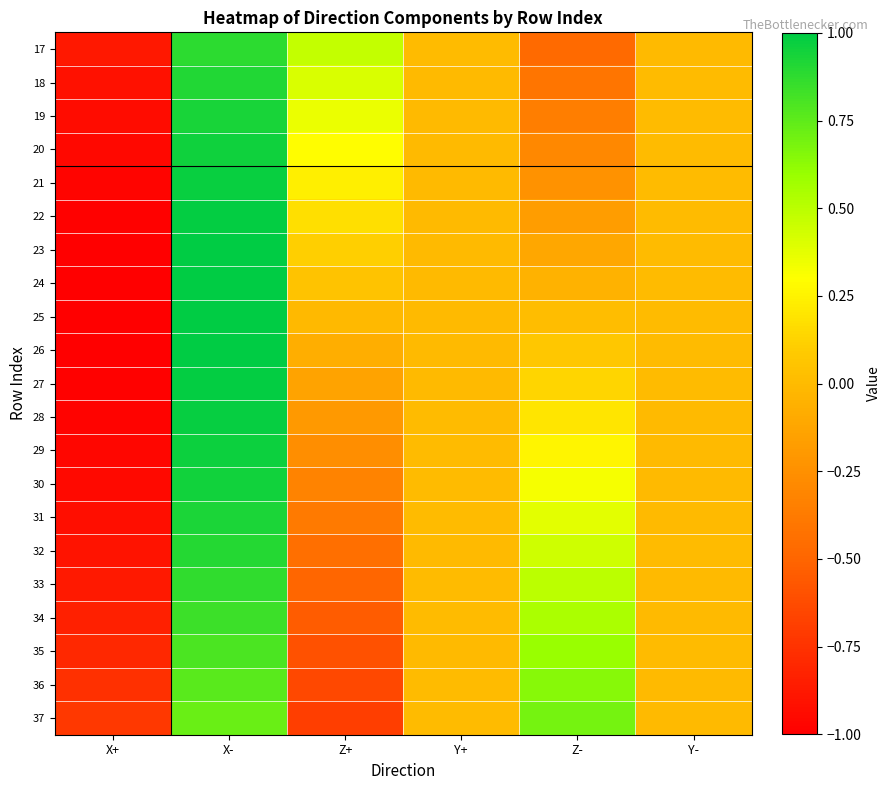

Reading left to right, list all the values displayed in this chart.

17: X+=-0.9	X-=0.9	Z+=0.5	Y+=0.0	Z-=-0.5	Y-=-0.0
18: X+=-0.9	X-=0.9	Z+=0.4	Y+=-0.0	Z-=-0.4	Y-=0.0
19: X+=-0.9	X-=0.9	Z+=0.4	Y+=-0.0	Z-=-0.4	Y-=0.0
20: X+=-1.0	X-=1.0	Z+=0.3	Y+=-0.0	Z-=-0.3	Y-=0.0
21: X+=-1.0	X-=1.0	Z+=0.2	Y+=-0.0	Z-=-0.2	Y-=0.0
22: X+=-1.0	X-=1.0	Z+=0.2	Y+=-0.0	Z-=-0.2	Y-=0.0
23: X+=-1.0	X-=1.0	Z+=0.1	Y+=-0.0	Z-=-0.1	Y-=0.0
24: X+=-1.0	X-=1.0	Z+=0.0	Y+=-0.0	Z-=-0.0	Y-=0.0
25: X+=-1.0	X-=1.0	Z+=-0.0	Y+=-0.0	Z-=0.0	Y-=0.0
26: X+=-1.0	X-=1.0	Z+=-0.1	Y+=-0.0	Z-=0.1	Y-=0.0
27: X+=-1.0	X-=1.0	Z+=-0.1	Y+=-0.0	Z-=0.1	Y-=0.0
28: X+=-1.0	X-=1.0	Z+=-0.2	Y+=0.0	Z-=0.2	Y-=-0.0
29: X+=-1.0	X-=1.0	Z+=-0.3	Y+=0.0	Z-=0.3	Y-=-0.0
30: X+=-0.9	X-=0.9	Z+=-0.3	Y+=0.0	Z-=0.3	Y-=-0.0
31: X+=-0.9	X-=0.9	Z+=-0.4	Y+=0.0	Z-=0.4	Y-=-0.0
32: X+=-0.9	X-=0.9	Z+=-0.4	Y+=-0.0	Z-=0.4	Y-=0.0
33: X+=-0.9	X-=0.9	Z+=-0.5	Y+=0.0	Z-=0.5	Y-=-0.0
34: X+=-0.8	X-=0.8	Z+=-0.5	Y+=0.0	Z-=0.5	Y-=-0.0
35: X+=-0.8	X-=0.8	Z+=-0.6	Y+=-0.0	Z-=0.6	Y-=0.0
36: X+=-0.8	X-=0.8	Z+=-0.6	Y+=0.0	Z-=0.6	Y-=-0.0
37: X+=-0.7	X-=0.7	Z+=-0.7	Y+=0.0	Z-=0.7	Y-=-0.0